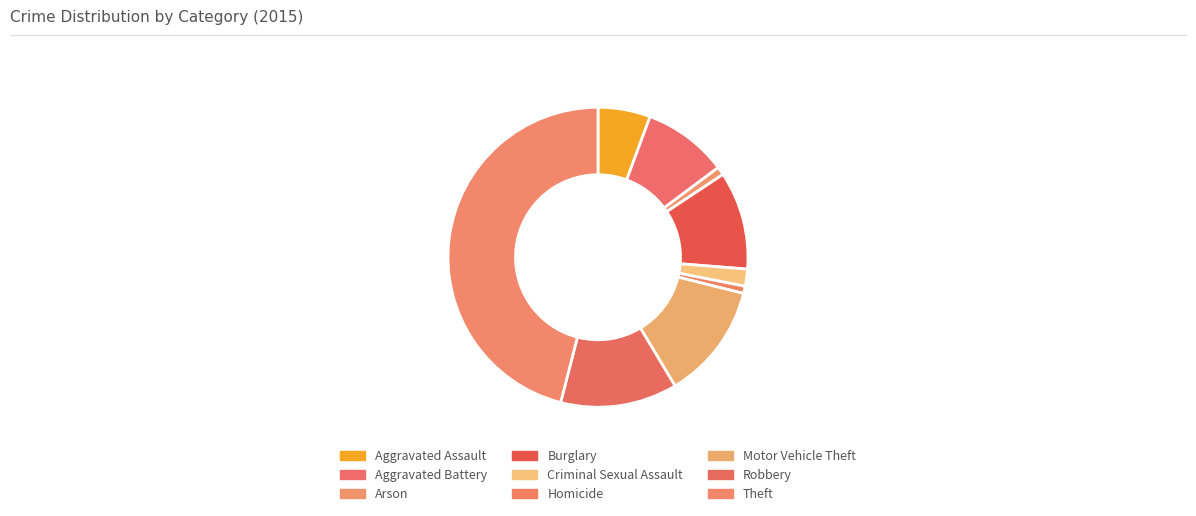

How many segments does this pie chart have?

9